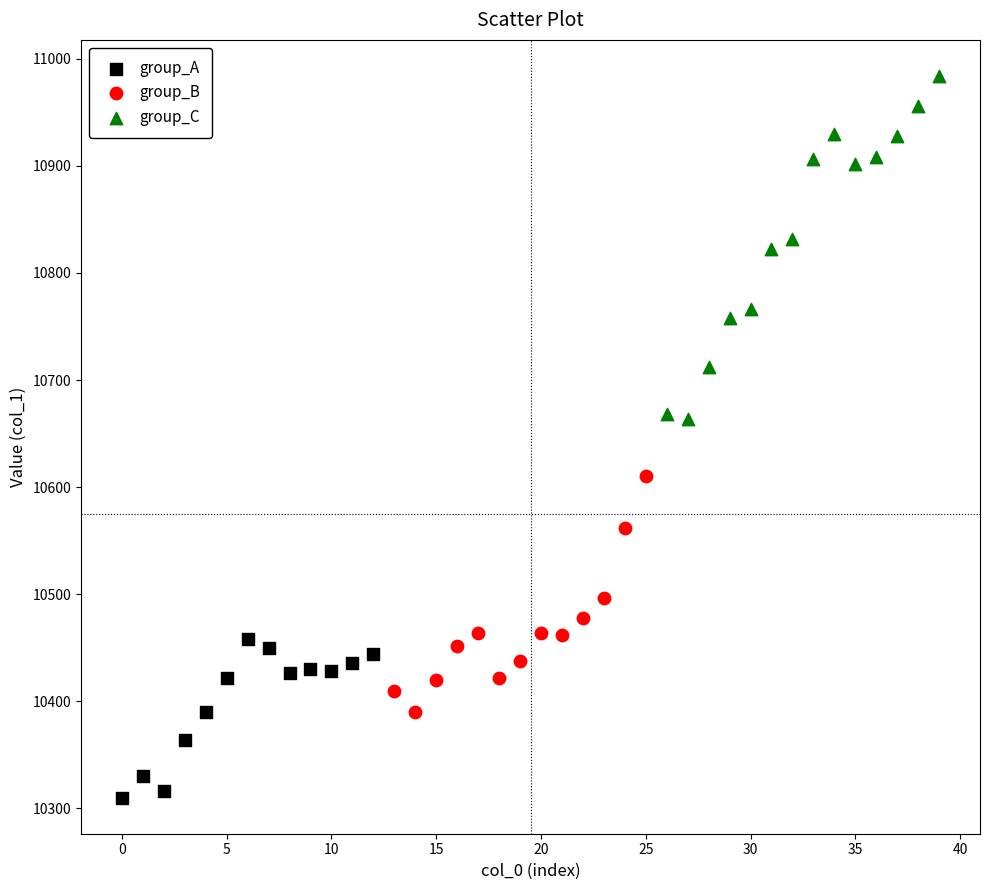

What are all the series names shown in the legend?

group_A, group_B, group_C